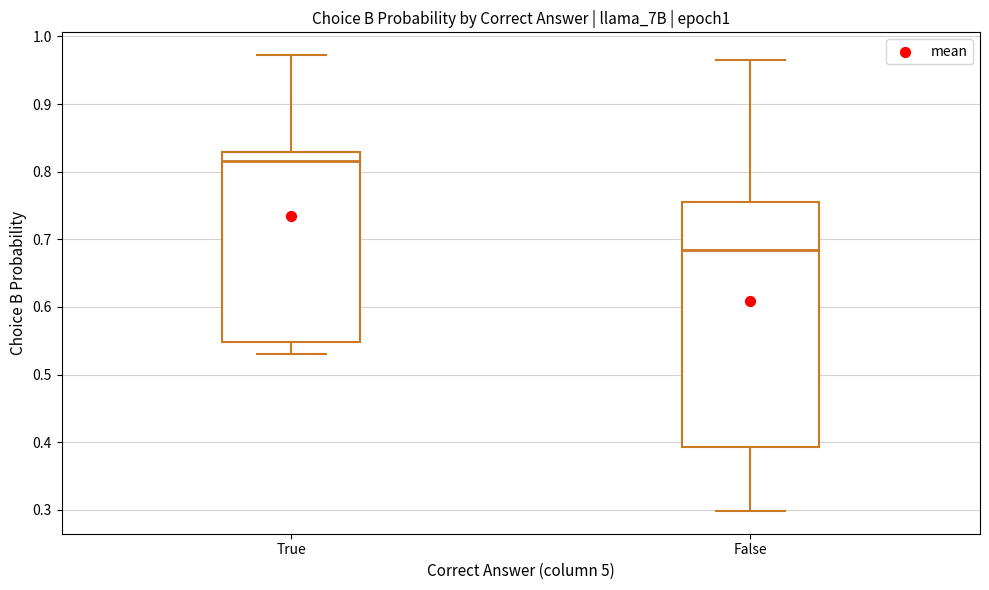

Where does the median line of the box for True sit on the y-axis? The values are not printed on the chart, so give them approximately, as read against the axis.

0.82